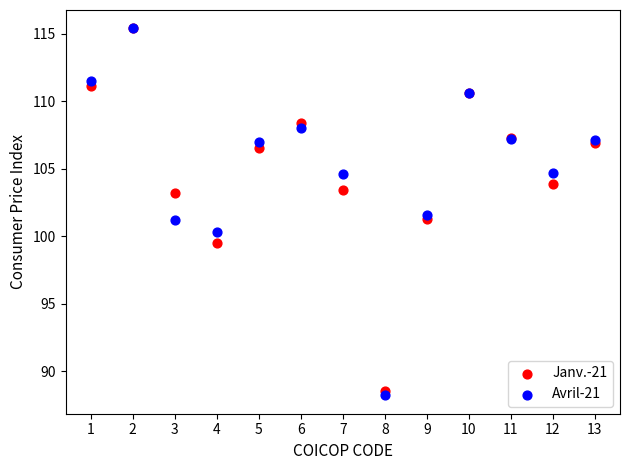

What are all the series names shown in the legend?

Janv.-21, Avril-21